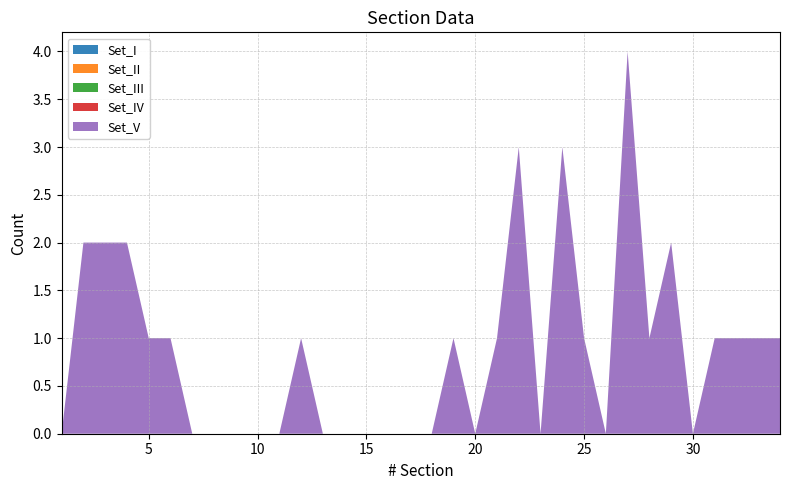

Reading right to left, extract all data points from this chart.

Set_I: 34=0	33=0	32=0	31=0	30=0	29=0	28=0	27=0	26=0	25=0	24=0	23=0	22=0	21=0	20=0	19=0	18=0	17=0	16=0	15=0	14=0	13=0	12=0	11=0	10=0	9=0	8=0	7=0	6=0	5=0	4=0	3=0	2=0	1=0
Set_II: 34=0	33=0	32=0	31=0	30=0	29=0	28=0	27=0	26=0	25=0	24=0	23=0	22=0	21=0	20=0	19=0	18=0	17=0	16=0	15=0	14=0	13=0	12=0	11=0	10=0	9=0	8=0	7=0	6=0	5=0	4=0	3=0	2=0	1=0
Set_III: 34=0	33=0	32=0	31=0	30=0	29=0	28=0	27=0	26=0	25=0	24=0	23=0	22=0	21=0	20=0	19=0	18=0	17=0	16=0	15=0	14=0	13=0	12=0	11=0	10=0	9=0	8=0	7=0	6=0	5=0	4=0	3=0	2=0	1=0
Set_IV: 34=0	33=0	32=0	31=0	30=0	29=0	28=0	27=0	26=0	25=0	24=0	23=0	22=0	21=0	20=0	19=0	18=0	17=0	16=0	15=0	14=0	13=0	12=0	11=0	10=0	9=0	8=0	7=0	6=0	5=0	4=0	3=0	2=0	1=0
Set_V: 34=1	33=1	32=1	31=1	30=0	29=2	28=1	27=4	26=0	25=1	24=3	23=0	22=3	21=1	20=0	19=1	18=0	17=0	16=0	15=0	14=0	13=0	12=1	11=0	10=0	9=0	8=0	7=0	6=1	5=1	4=2	3=2	2=2	1=0